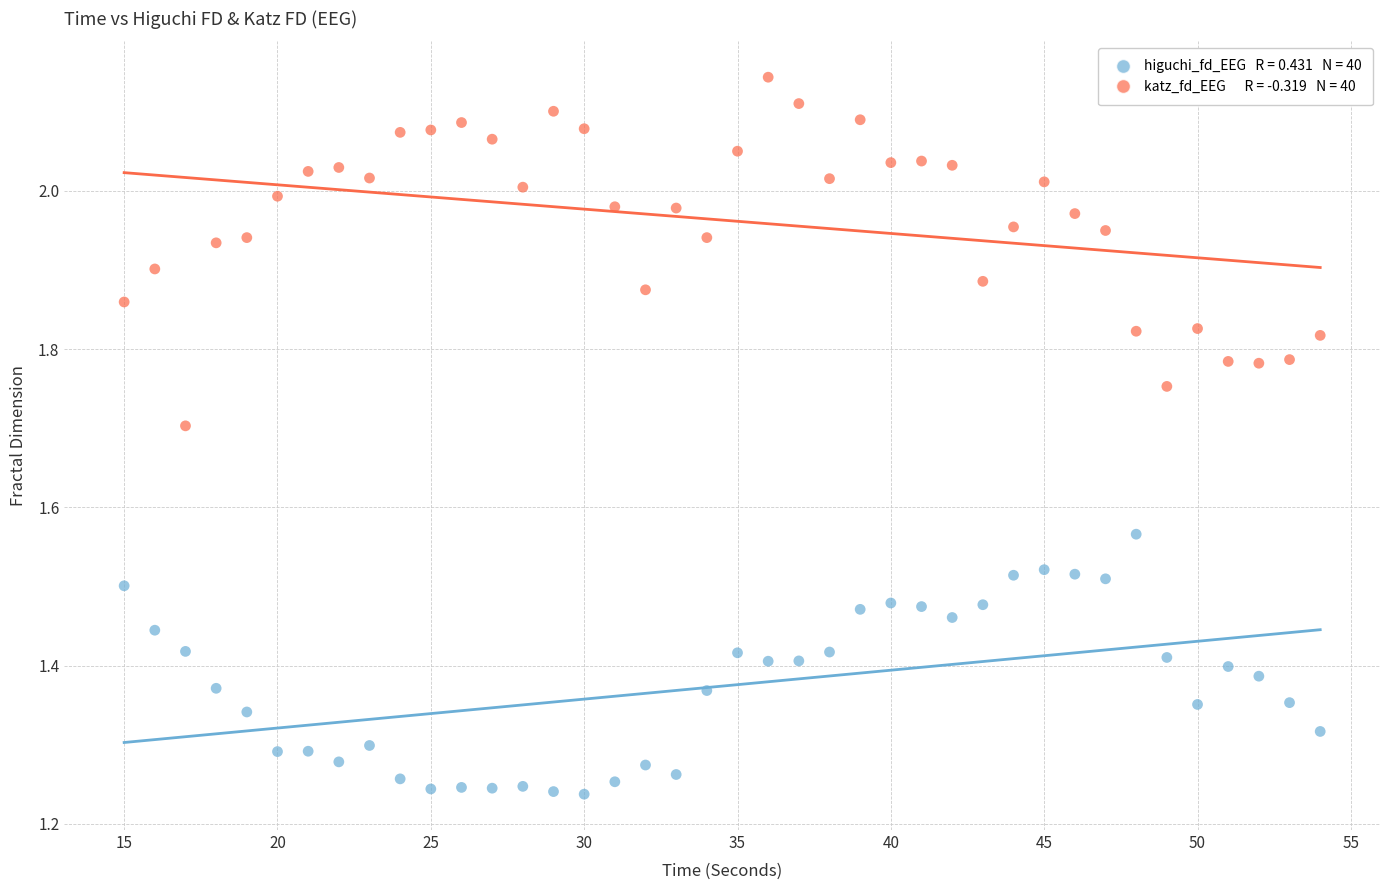

Across all data points, what is the range of X values (max minus min)?

39.0